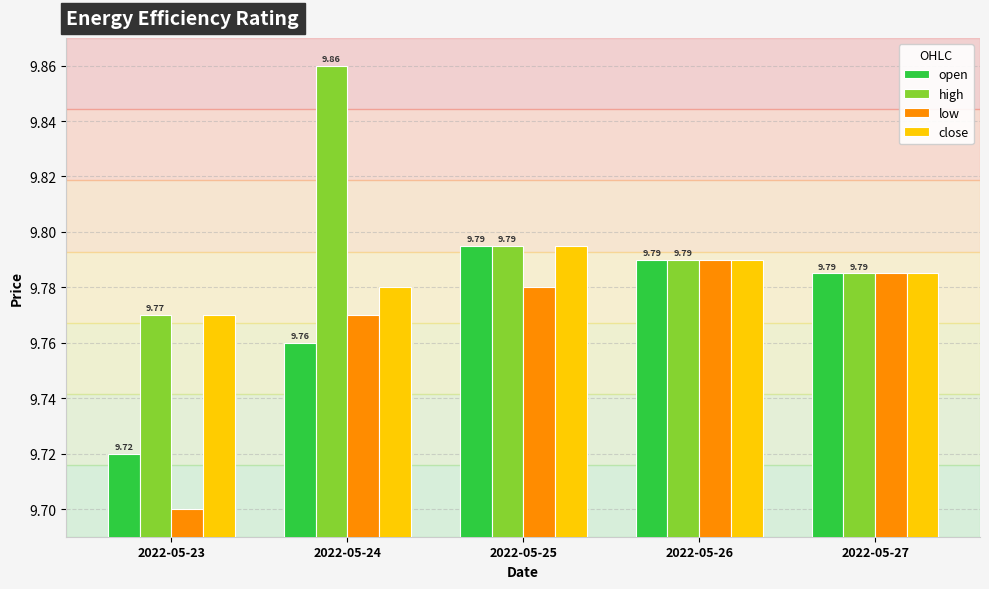

Is the value of open at 2022-05-23 greater than the value of high at 2022-05-23?

No